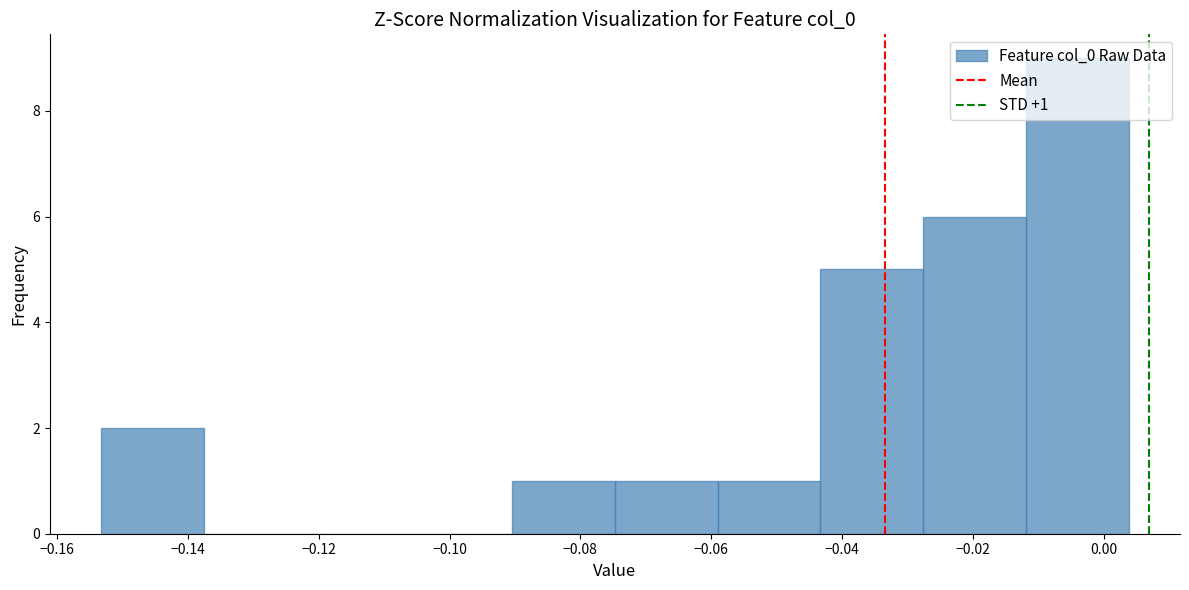

Which range on the x-axis has the tallest bar?

-0.012 to 0.004